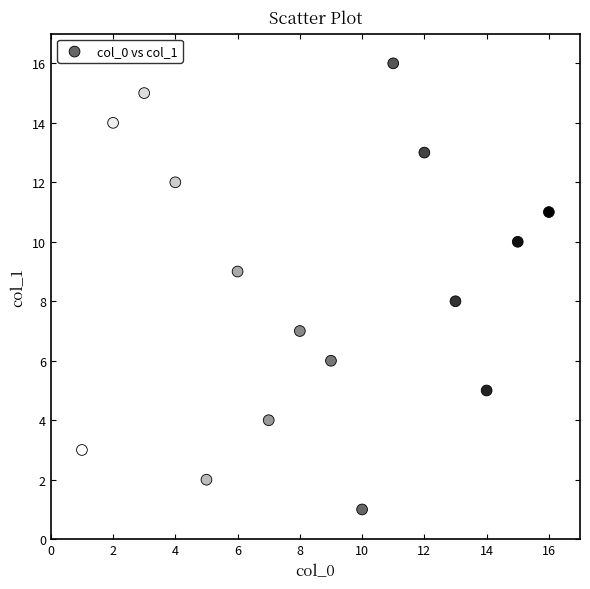

What is the range of X values (max minus min)?

15